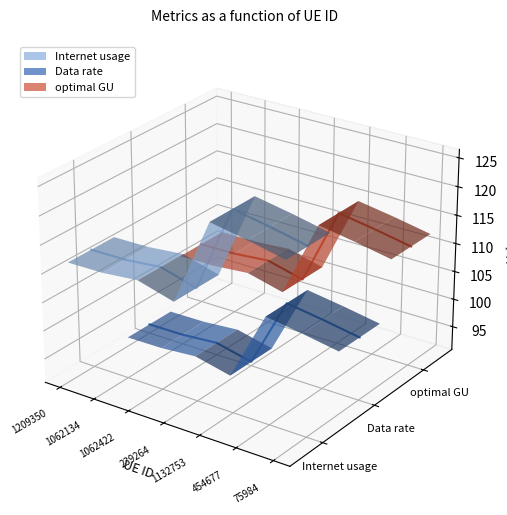

Which series has the largest range (max minus min)?

Internet usage